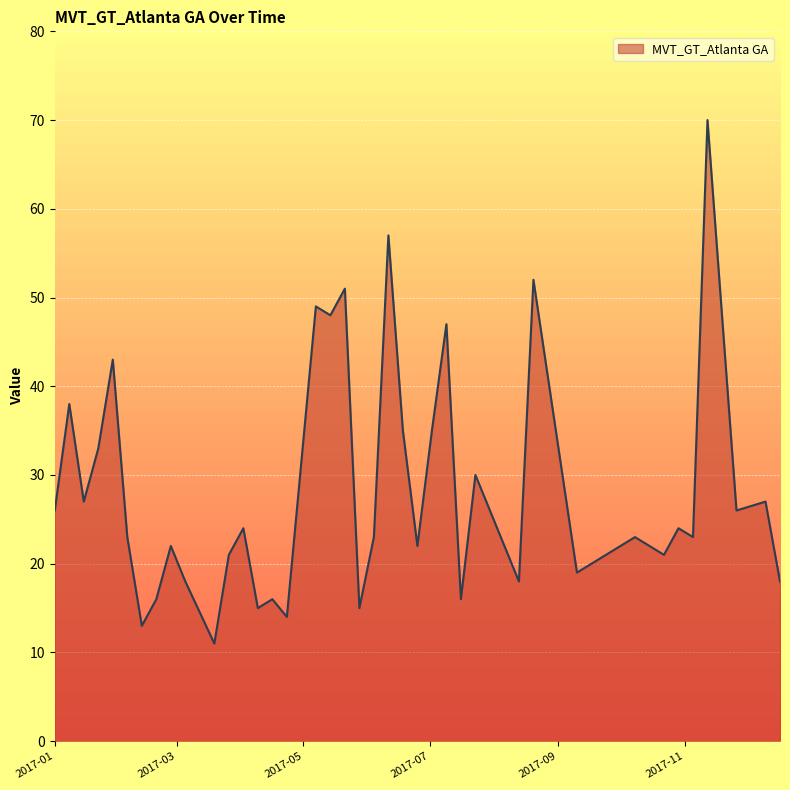

What is the greatest value displayed?

70